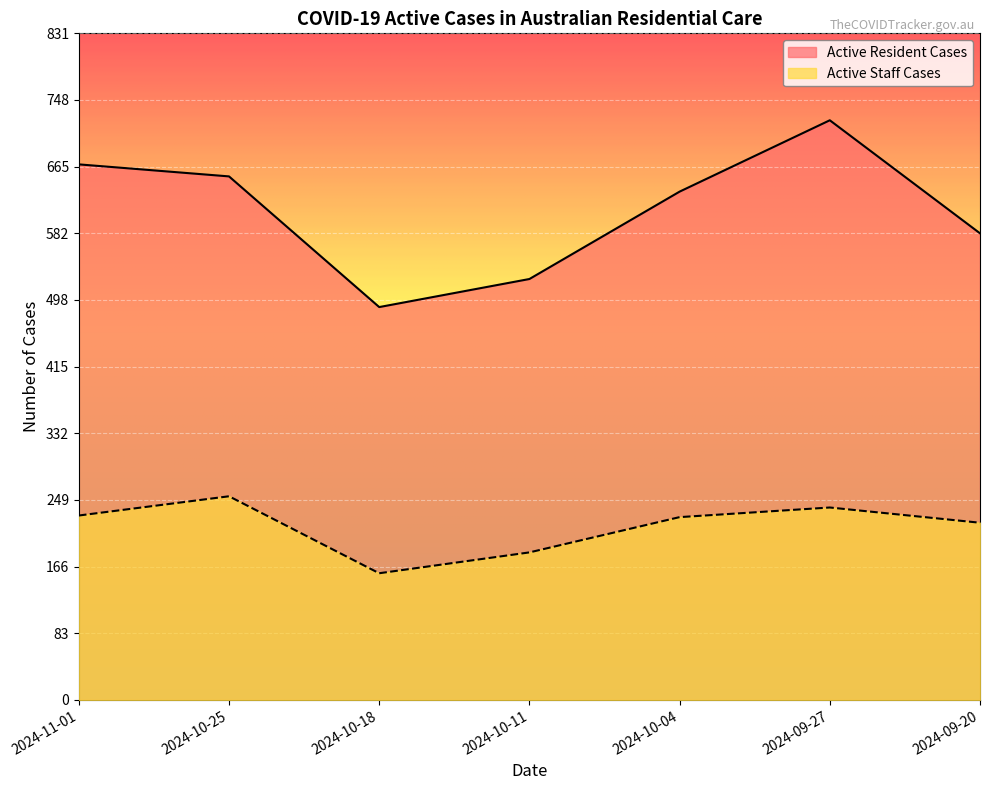

How many lines are shown in the chart?

2